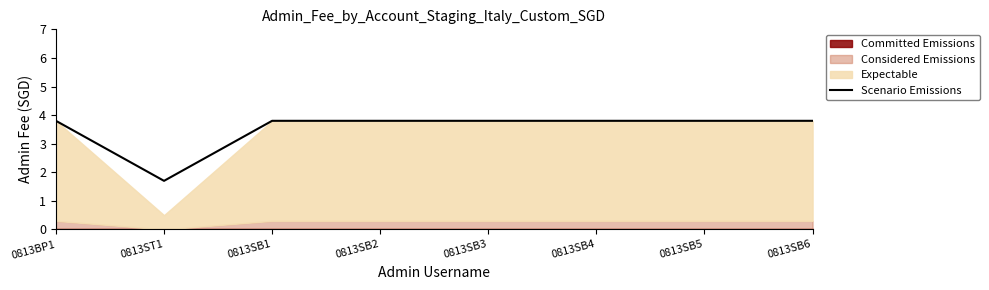

At which category does the data reach its first local valley?

0813ST1